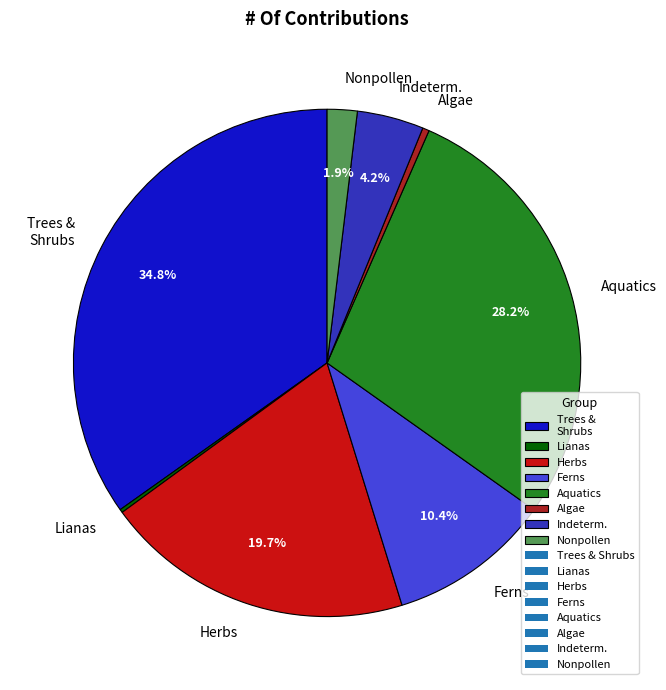

Do Indeterm. and Aquatics together represent more than half of the pie?

No